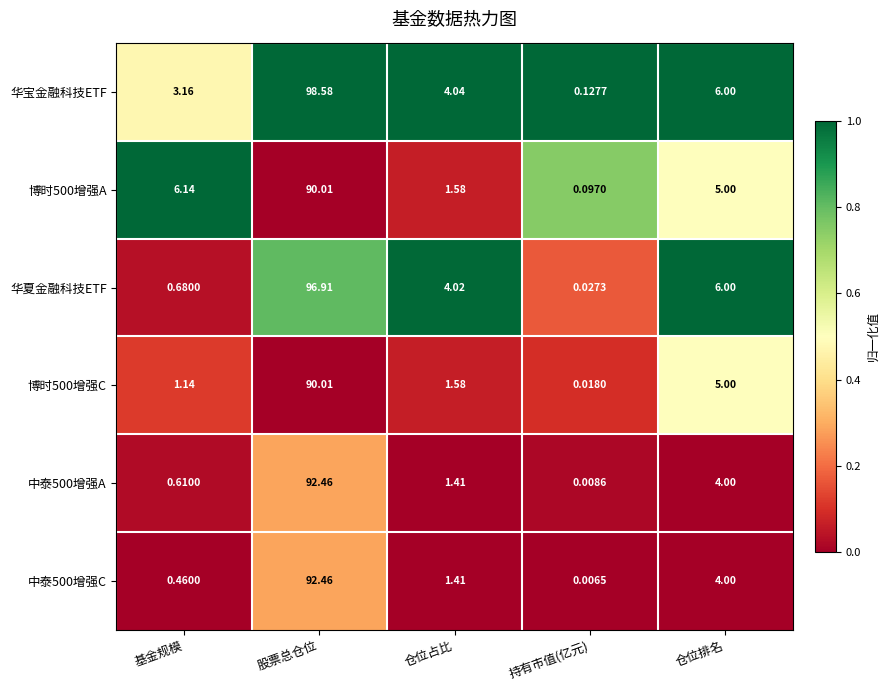

Is the value of 华宝金融科技ETF at 股票总仓位 greater than the value of 中泰500增强A at 仓位占比?

Yes